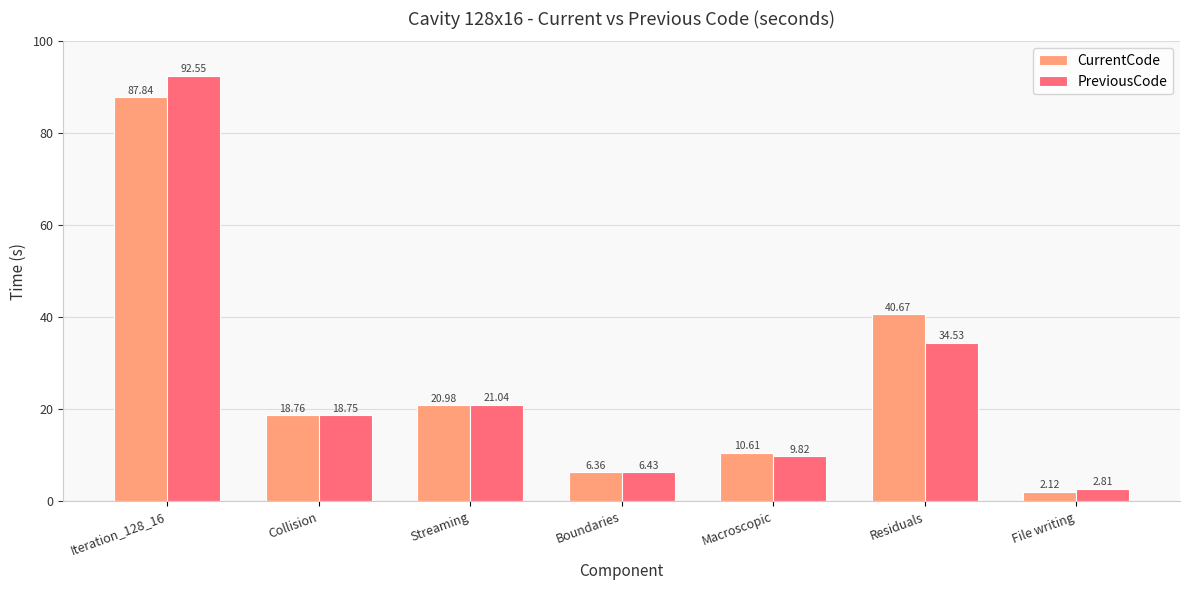

At which label does CurrentCode reach its peak?

Iteration_128_16